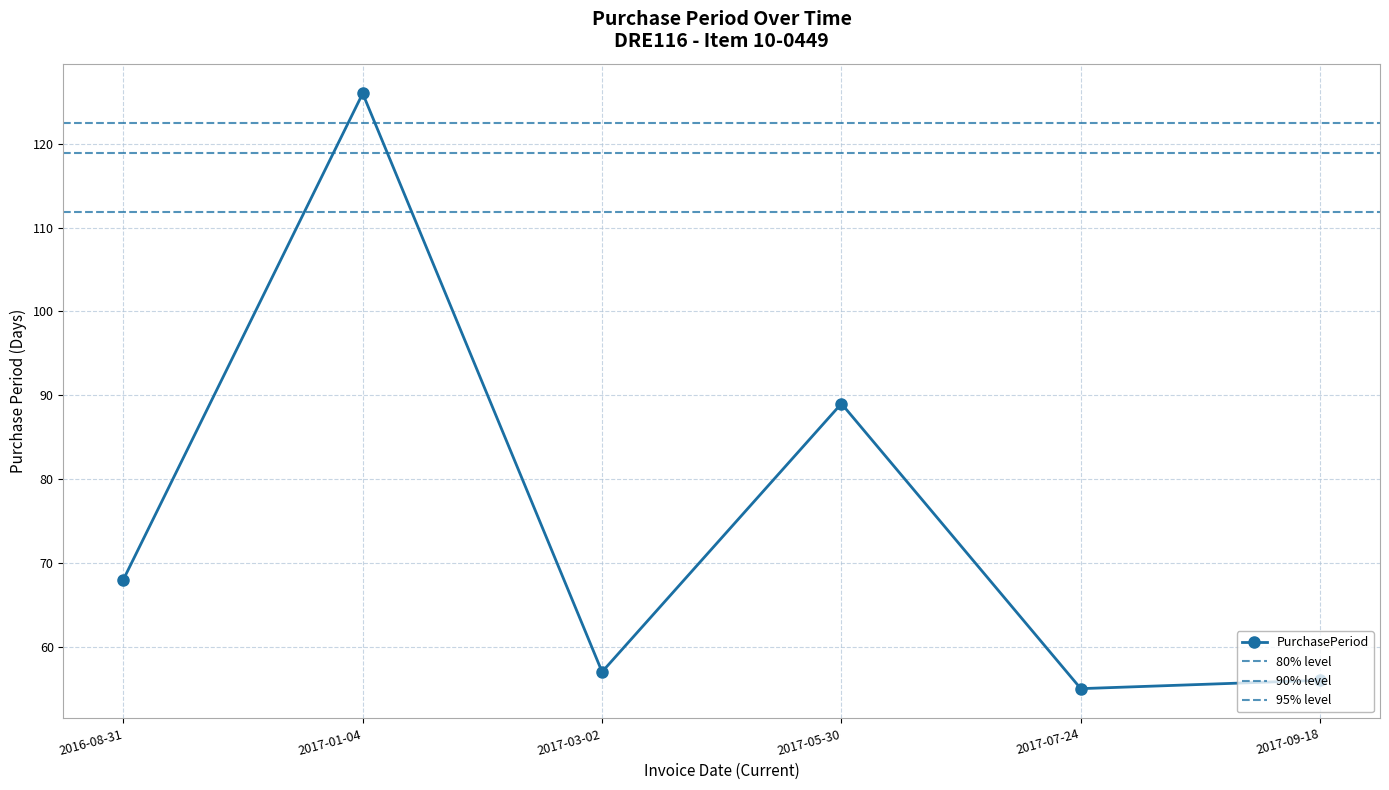

What is the label of the 6th point from the right?

2016-08-31